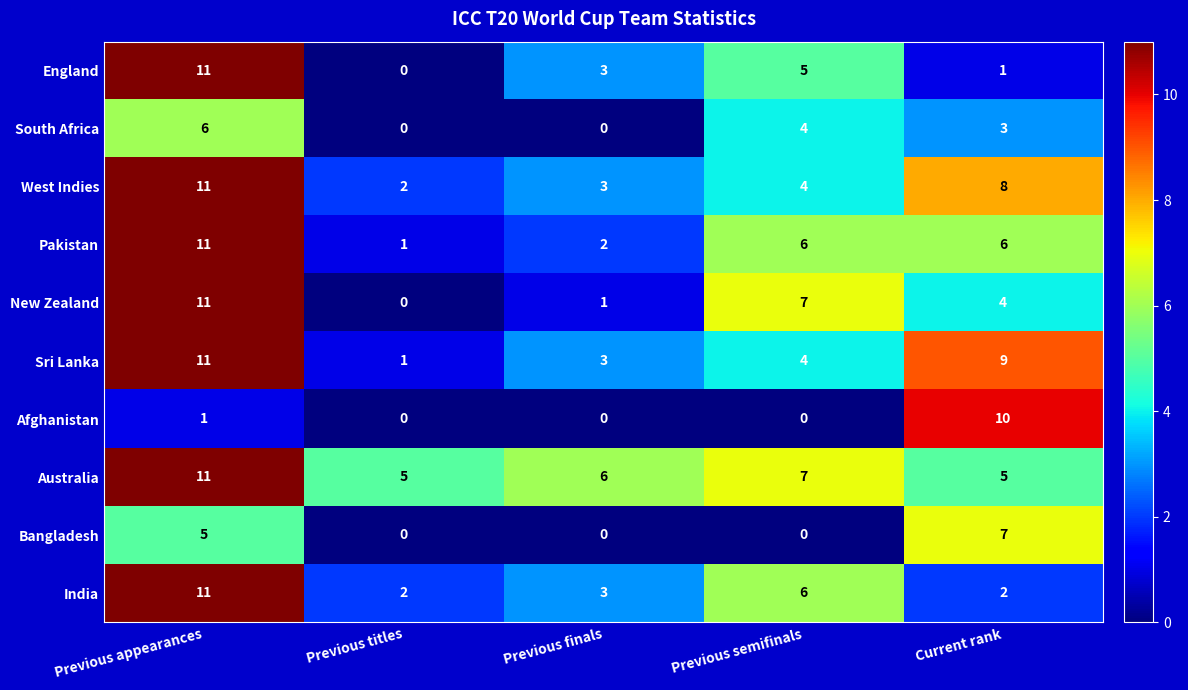

What is the maximum value for Bangladesh?

7